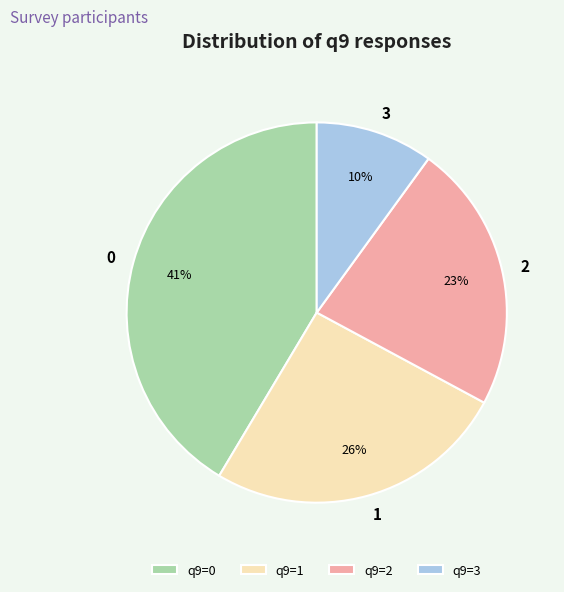

True or false: q9=1 accounts for 16% of the total.

False